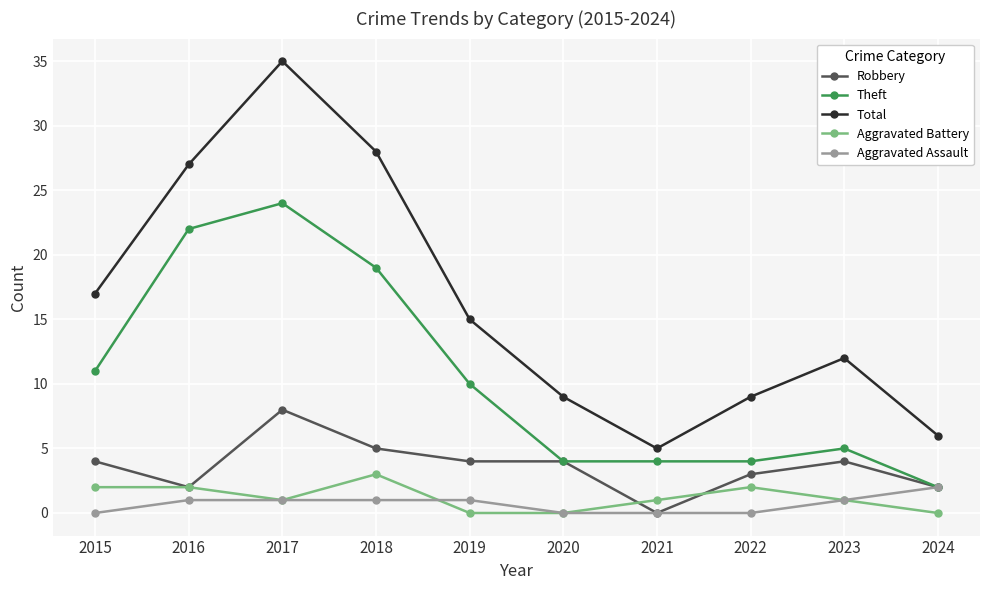

At which category is the sum across all series the highest?

2017